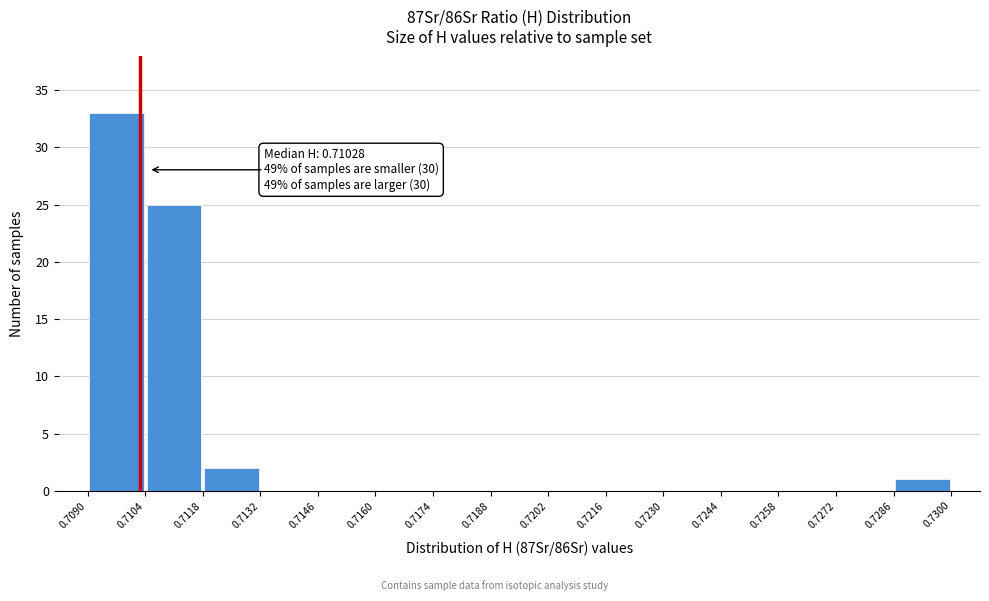

Over which range of the x-axis is the bar tallest?

0.7090 to 0.7104